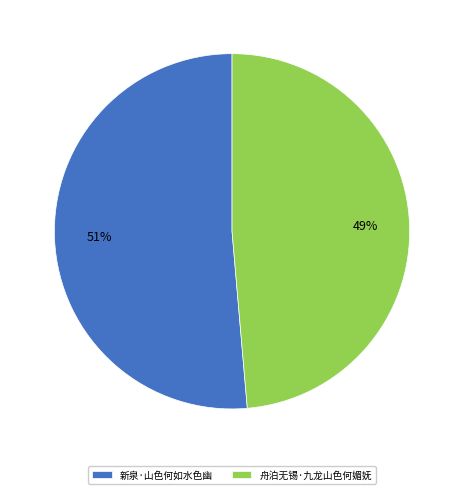

What is the smallest slice in the pie chart?

舟泊无锡·九龙山色何媚妩